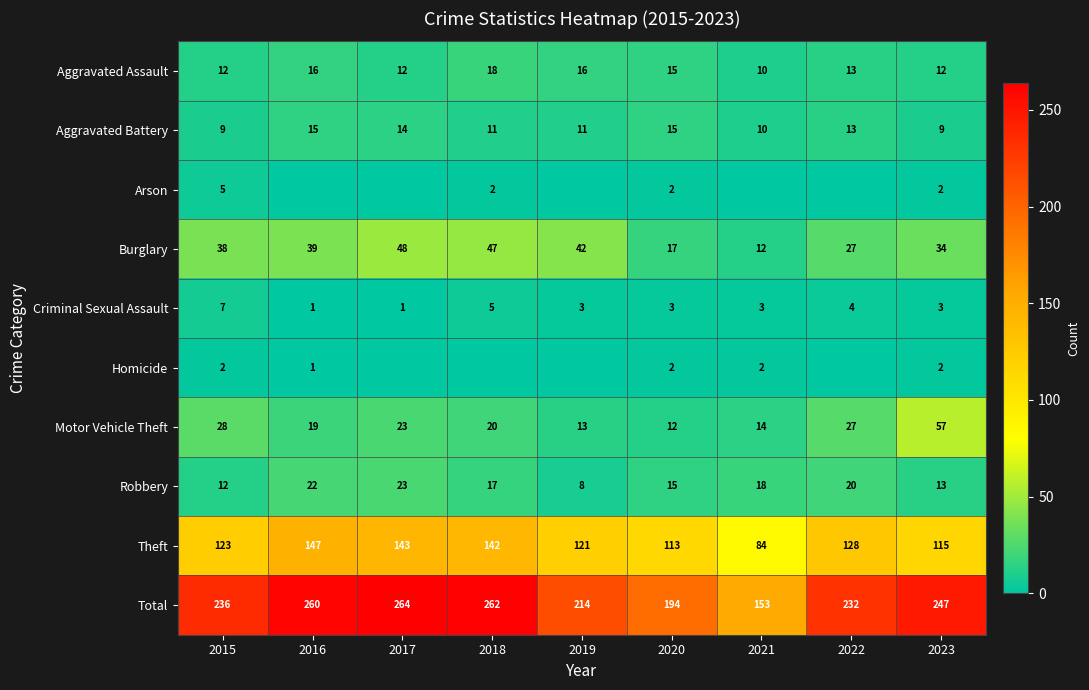

What is the spread (max minus min) of values at 2017?

264